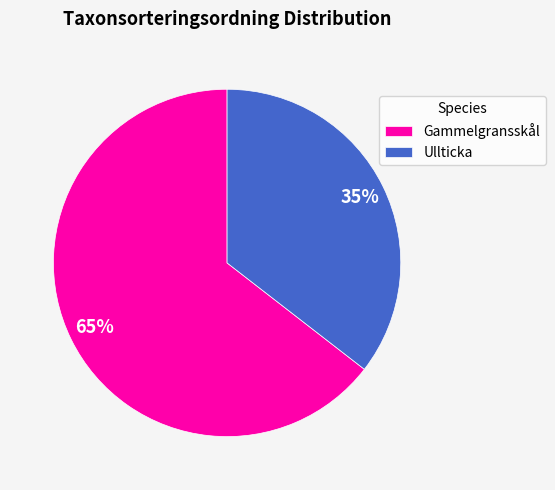

To the nearest percent, what is the combined percentage of Gammelgransskål and Ullticka?

100%